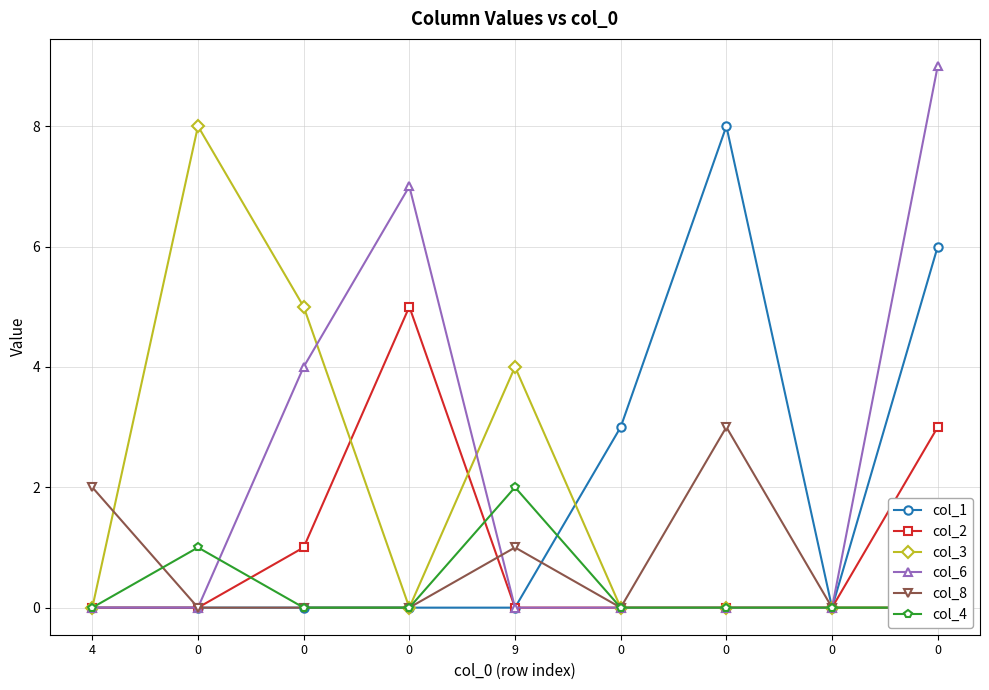

List the labels in order of col_6 value, smallest first.

4, 0, 9, 0, 0, 0, 0, 0, 0